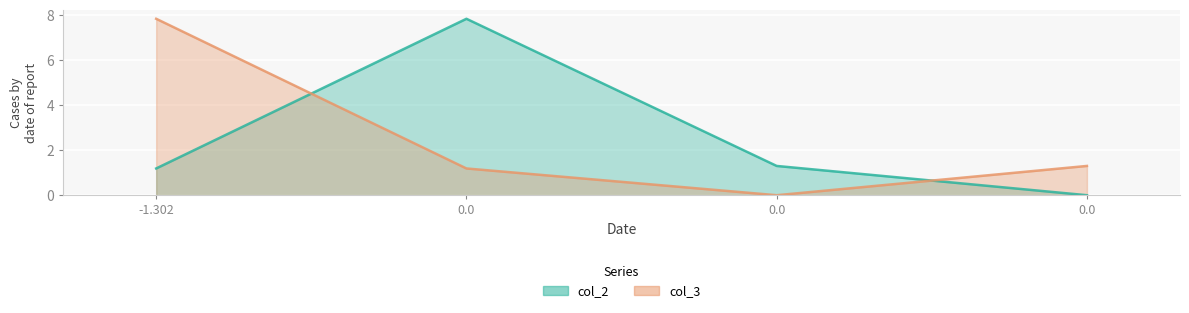

How many data points in col_3 are above 1?

3